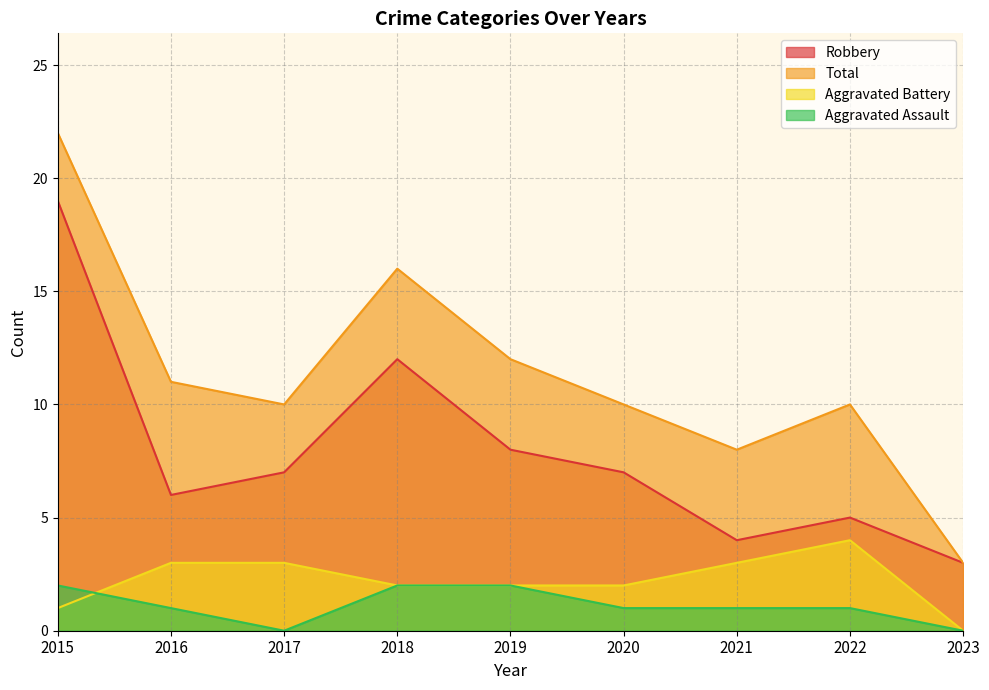

At which category does Total reach its first local peak?

2018